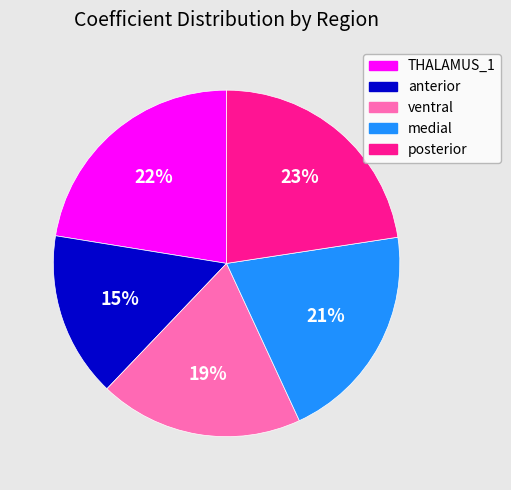

Is there any slice that represents more than half of the pie?

No